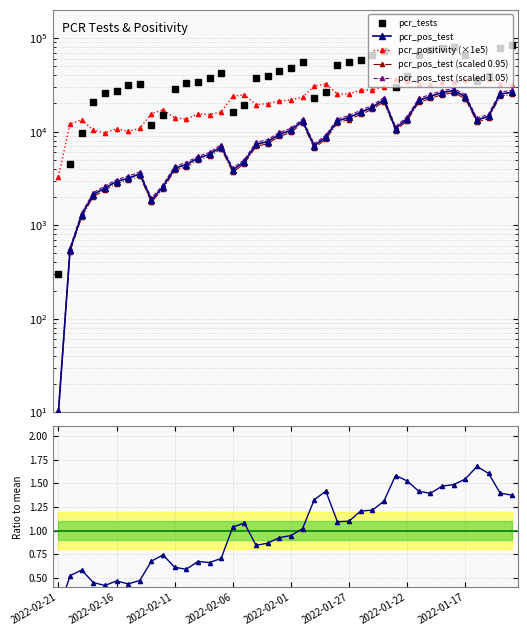

How many data points in pcr_pos_test (scaled 0.95) are less than 8284?

20